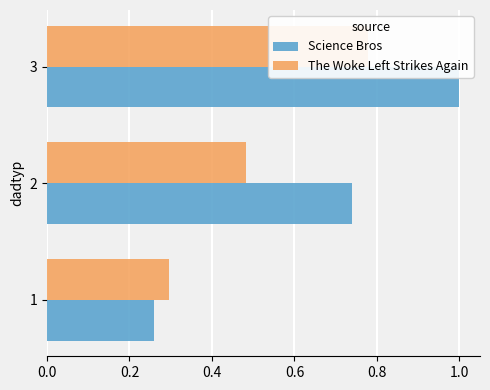

Does the chart contain any negative values?

No